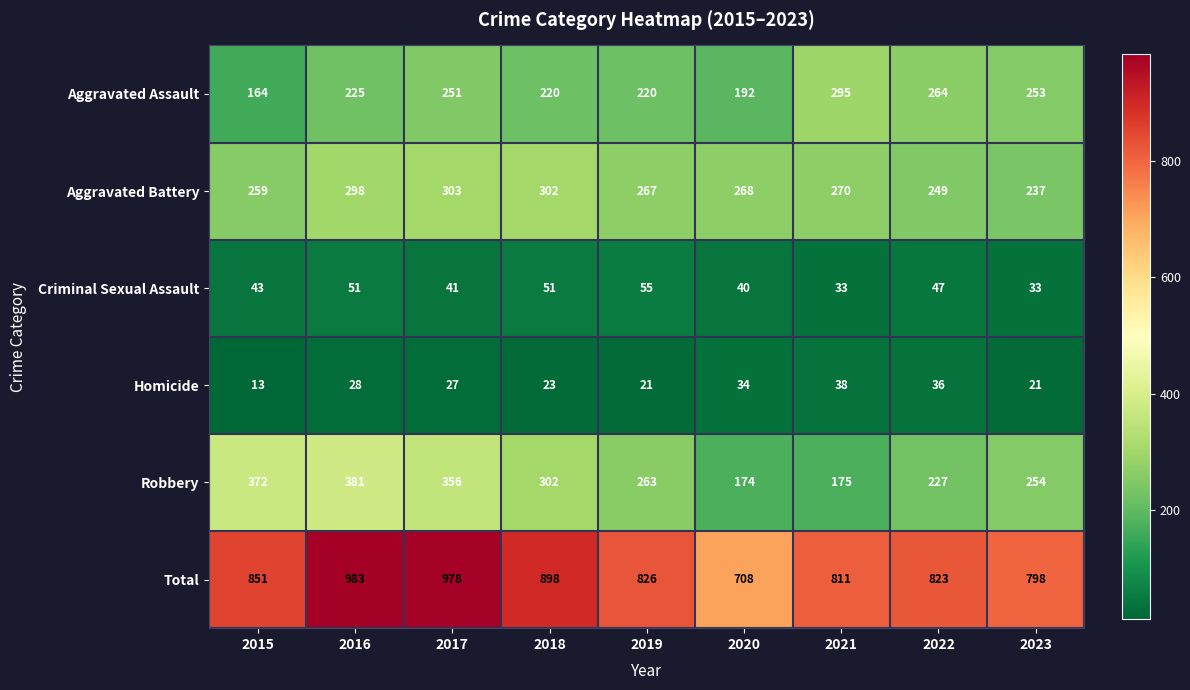

Rank the series by their maximum value, from highest to lowest.

Total, Robbery, Aggravated Battery, Aggravated Assault, Criminal Sexual Assault, Homicide